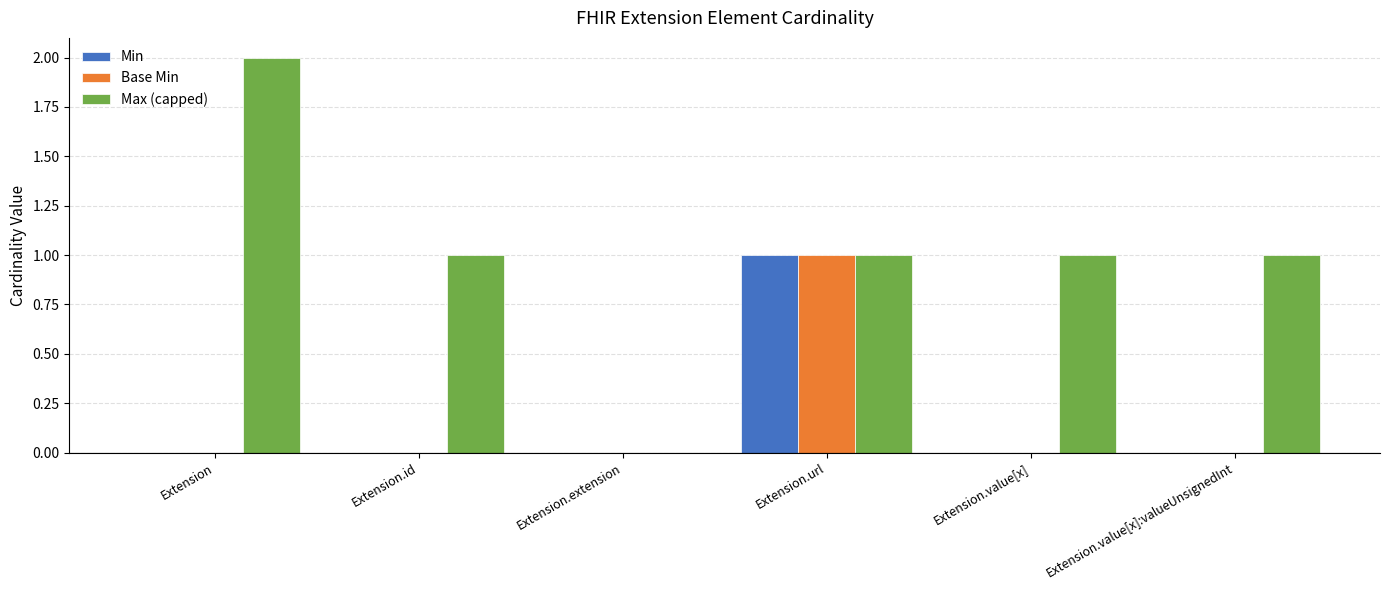

At which category is the sum across all series the highest?

Extension.url